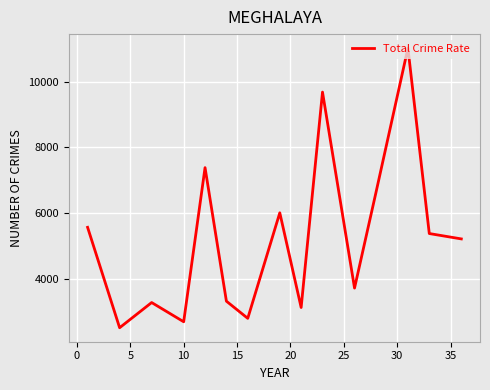

What is the greatest value displayed?

11027.0